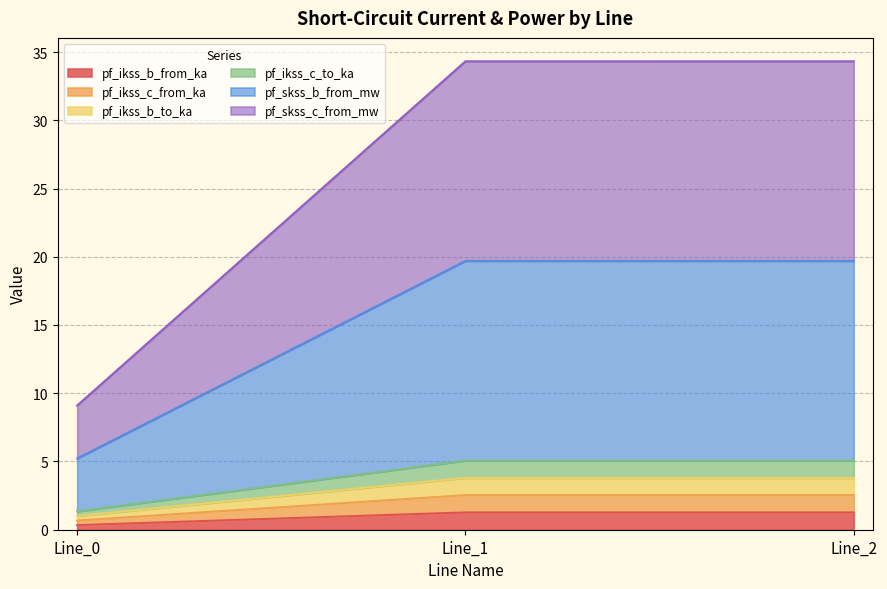

Which has a higher value, Line_2 or Line_1?

Line_2